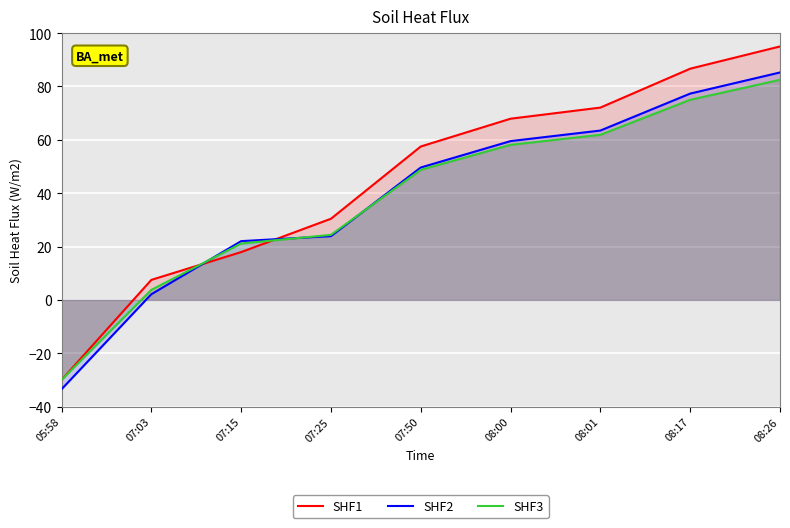

Reading left to right, extract all data points from this chart.

SHF1: -30.0	7.5	17.9	30.4	57.5	67.9	72.1	86.7	95.0
SHF2: -33.5	2.1	22.0	23.9	49.6	59.5	63.5	77.3	85.2
SHF3: -30.0	3.8	21.1	24.4	48.8	58.1	61.9	75.0	82.5